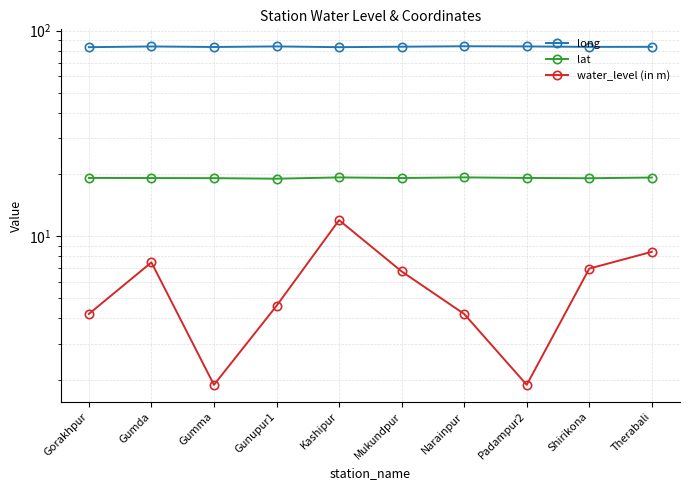

True or false: long and water_level (in m) cross at least once.

False